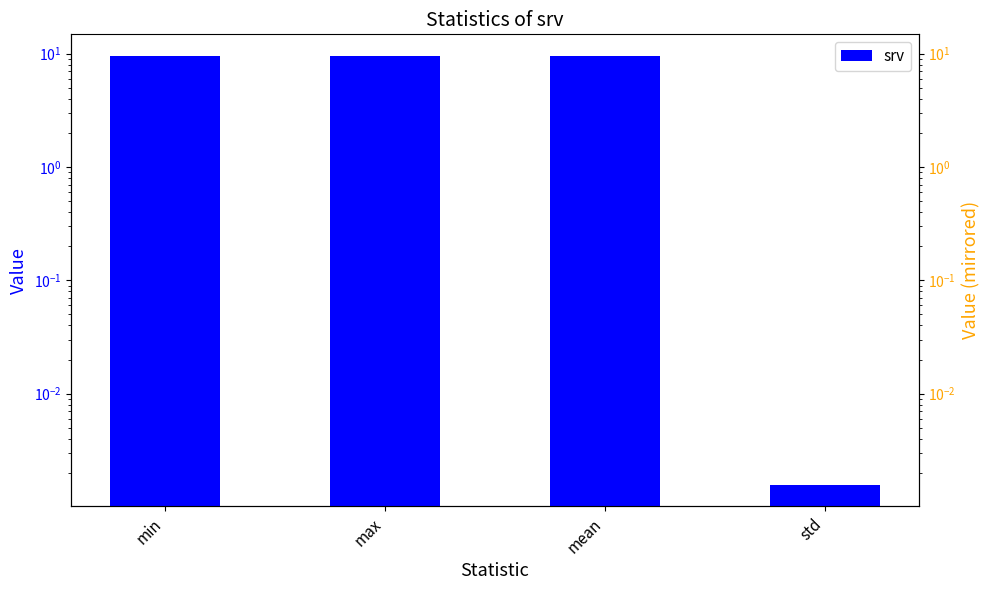

Reading left to right, list all the values displayed in this chart.

9.6	9.6	9.6	0.0